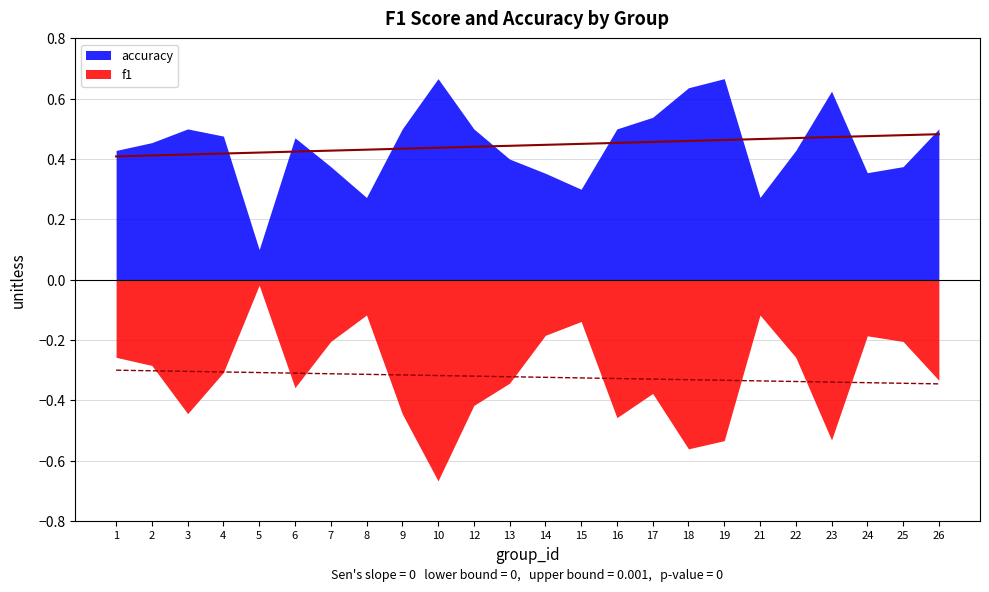

Is the value of f1 at 6 greater than the value of accuracy at 19?

No